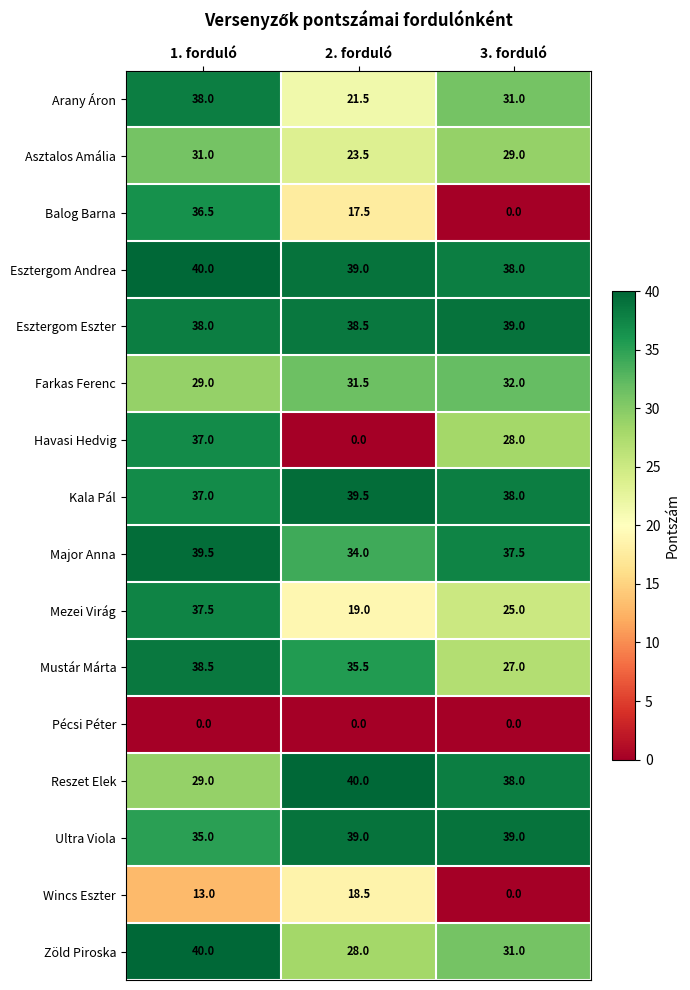

Which series has the largest range (max minus min)?

Havasi Hedvig